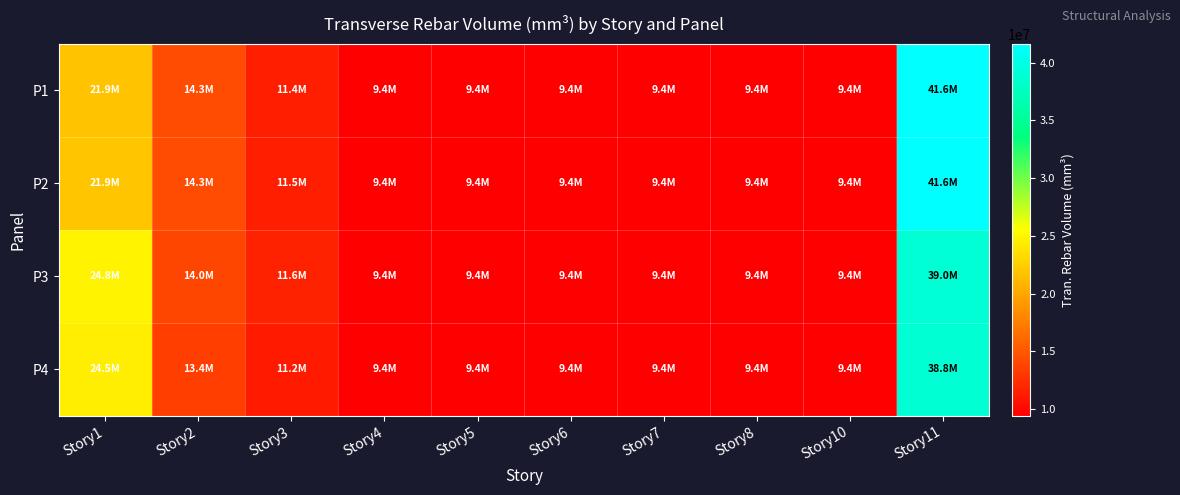

What is the smallest value displayed?

9450000